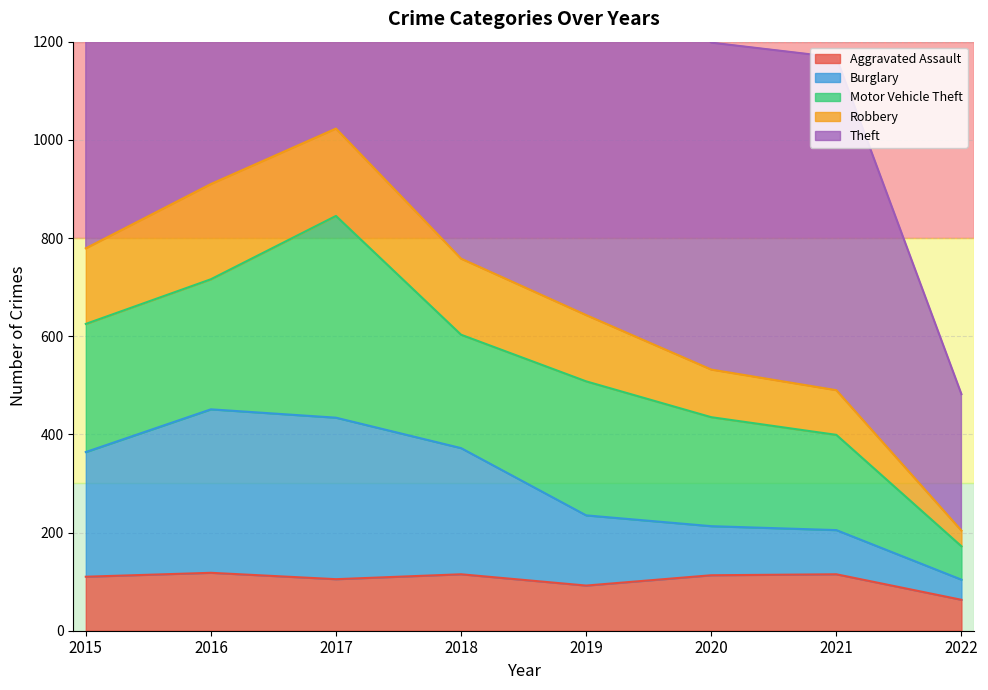

Is the value of Robbery at 2018 greater than the value of Aggravated Assault at 2017?

Yes